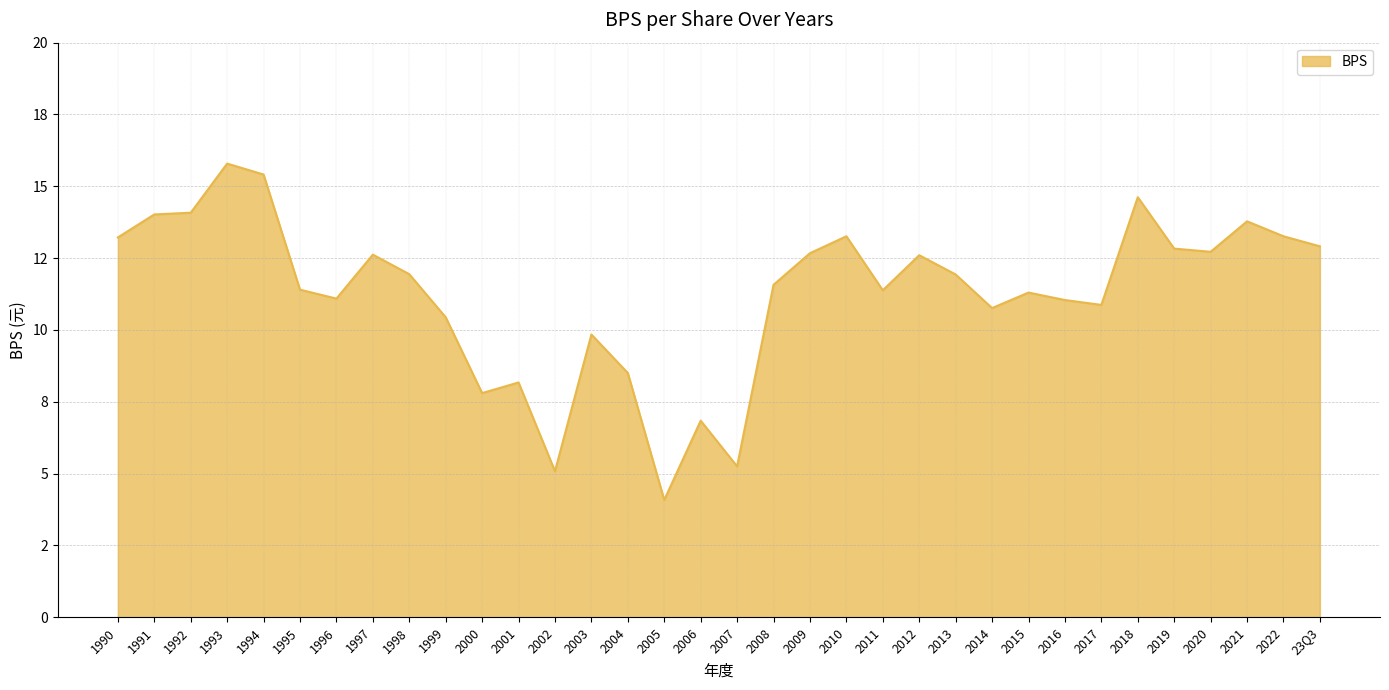

Does the chart have visible grid lines?

Yes